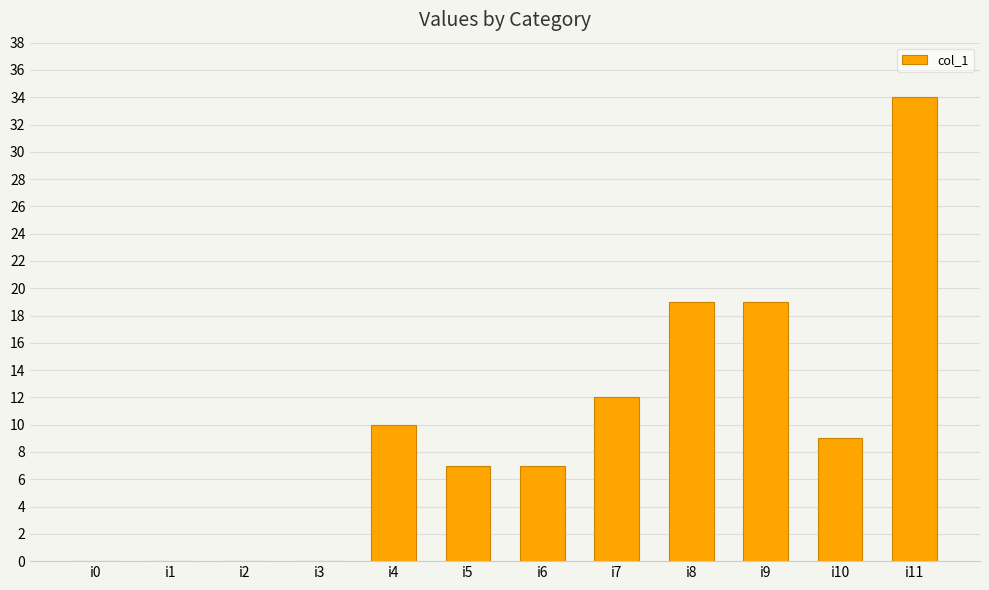

The value at i9 is 12. True or false?

False